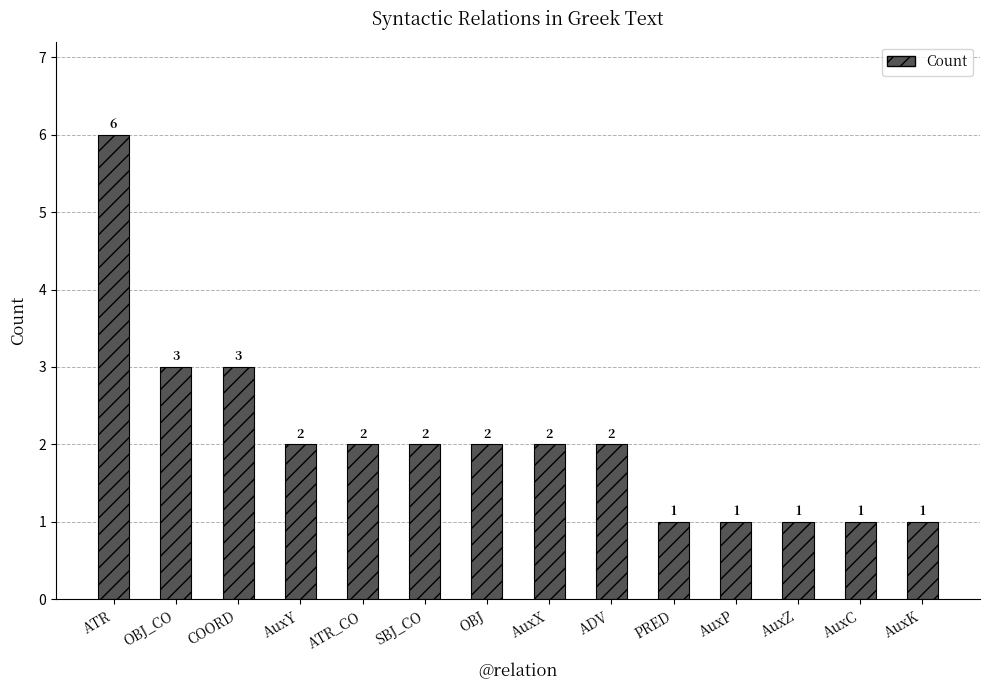

What position from the left is AuxY?

4